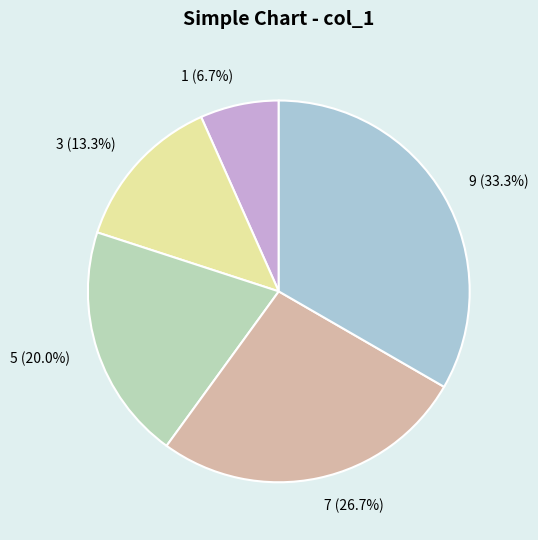

How many slices are in this pie chart?

5